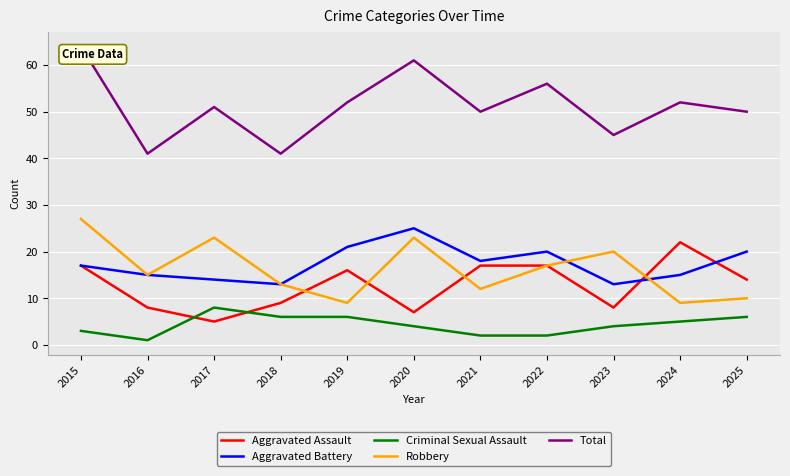

True or false: Total and Aggravated Battery intersect in this chart.

False